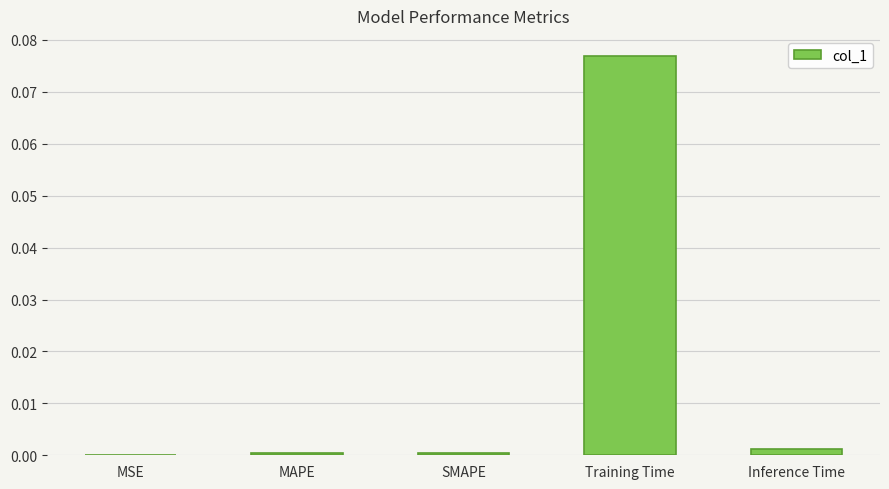

Which label corresponds to the largest value in the chart?

Training Time